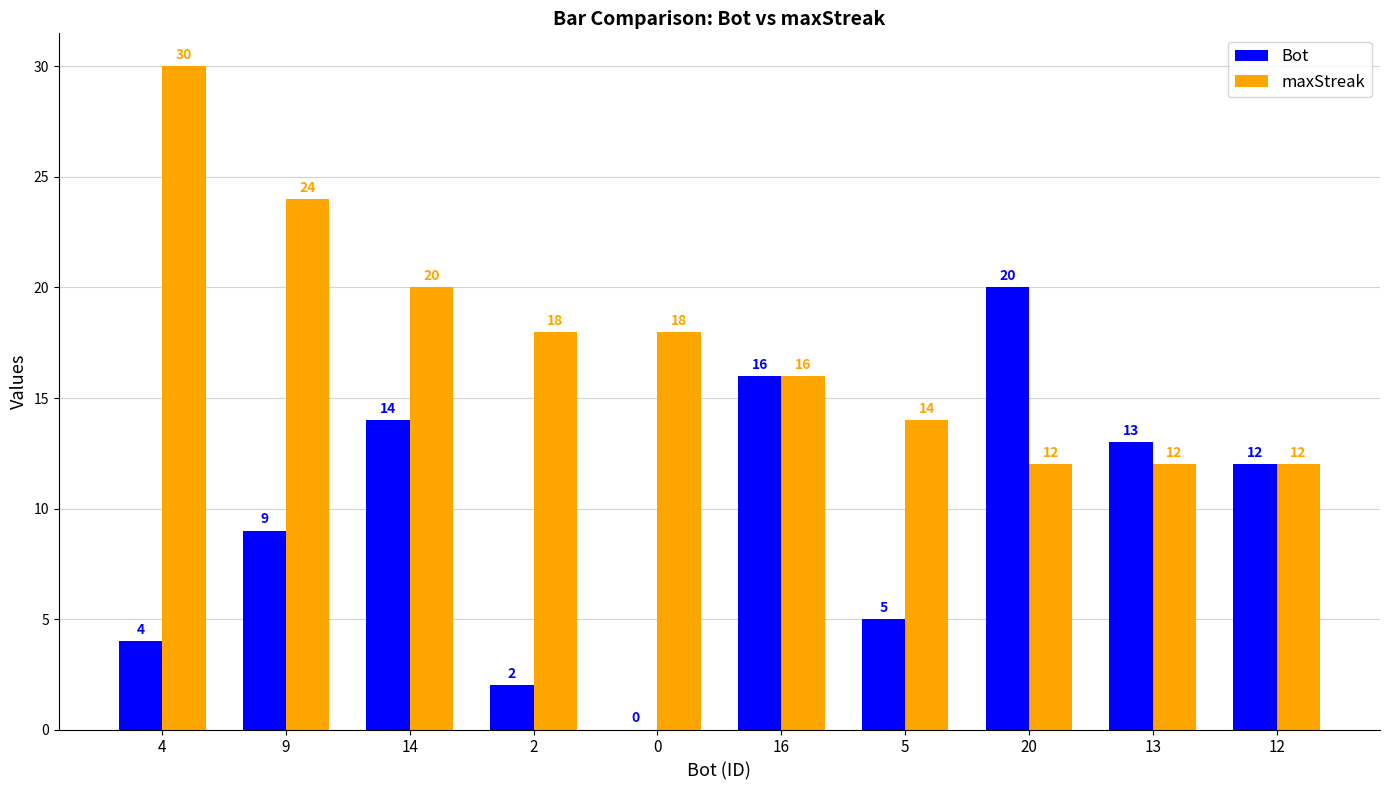

Are the bars horizontal?

No